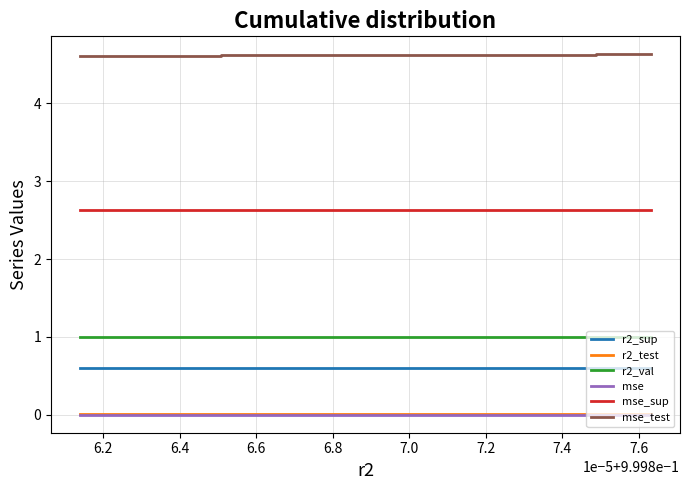

How many lines are shown in the chart?

6